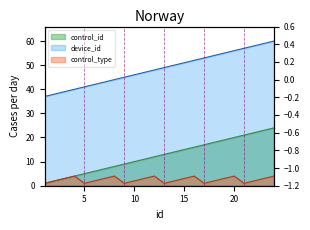

How many values in the device_id series are below 49?

12